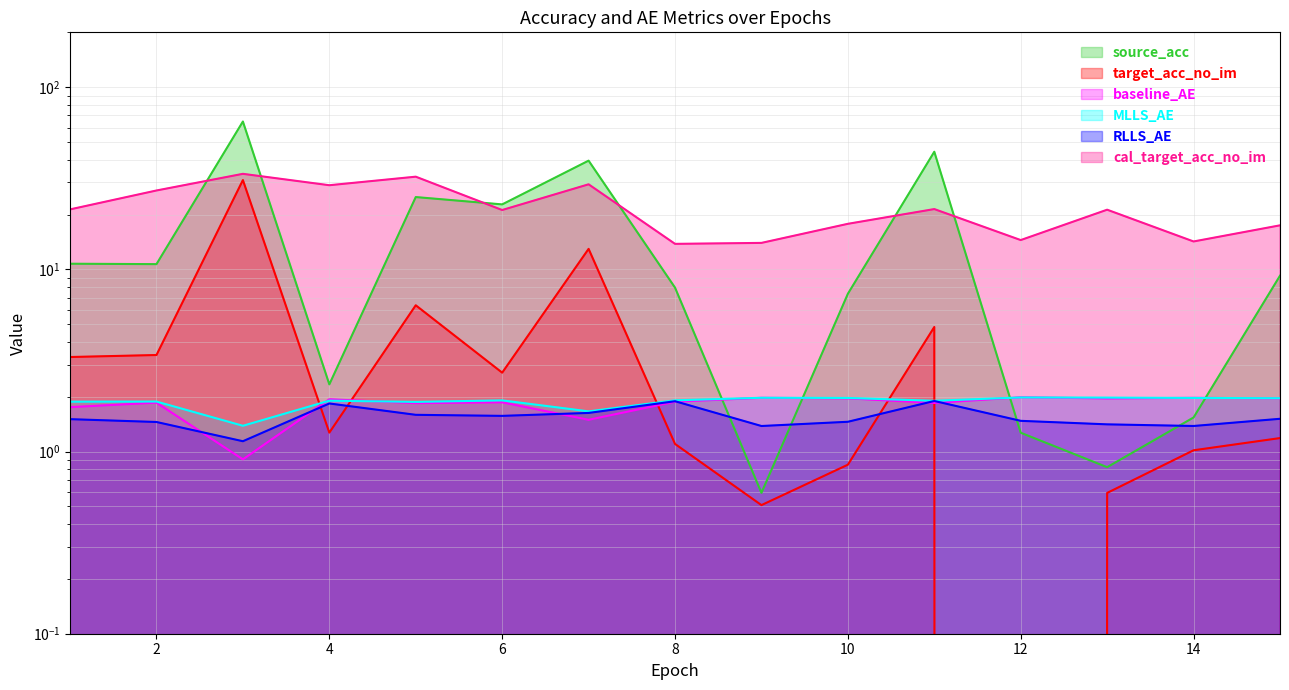

What are all the series names shown in the legend?

source_acc, target_acc_no_im, baseline_AE, MLLS_AE, RLLS_AE, cal_target_acc_no_im